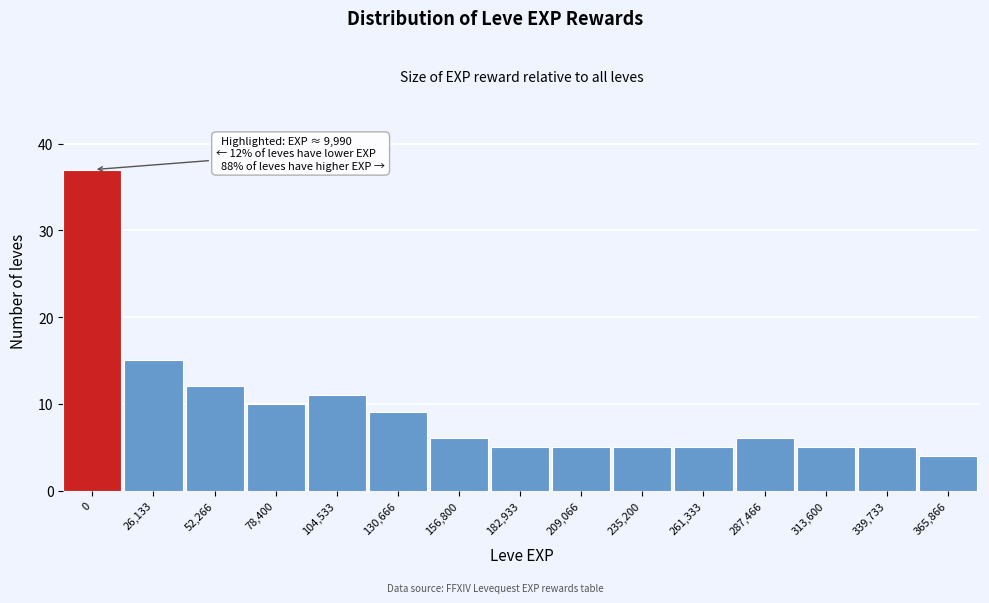

Reading left to right, what are all the values shown in this chart?

0=37	26,133=15	52,266=12	78,400=10	104,533=11	130,666=9	156,800=6	182,933=5	209,066=5	235,200=5	261,333=5	287,466=6	313,600=5	339,733=5	365,866=4